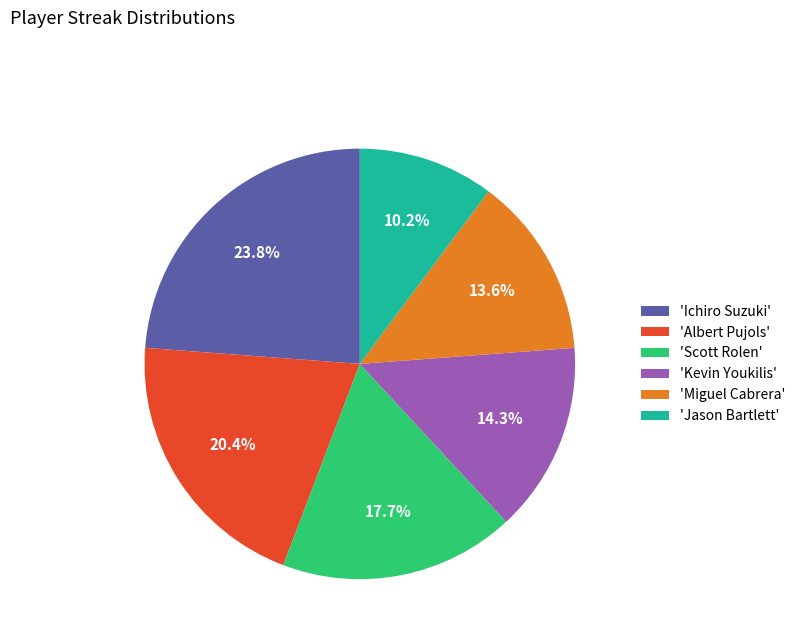

How many slices are in this pie chart?

6